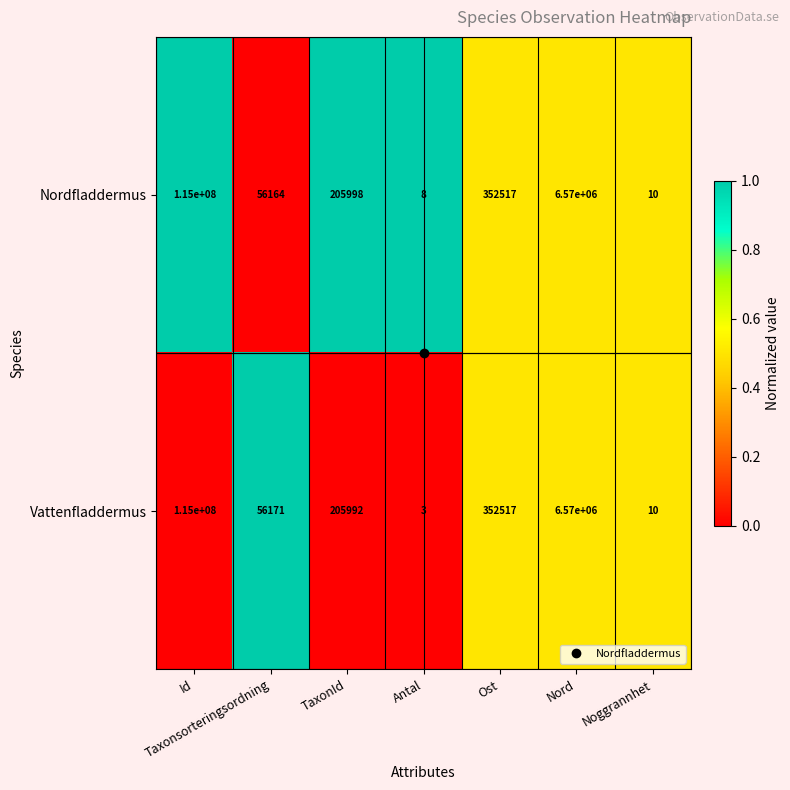

What is the maximum value shown in the chart?

115000000